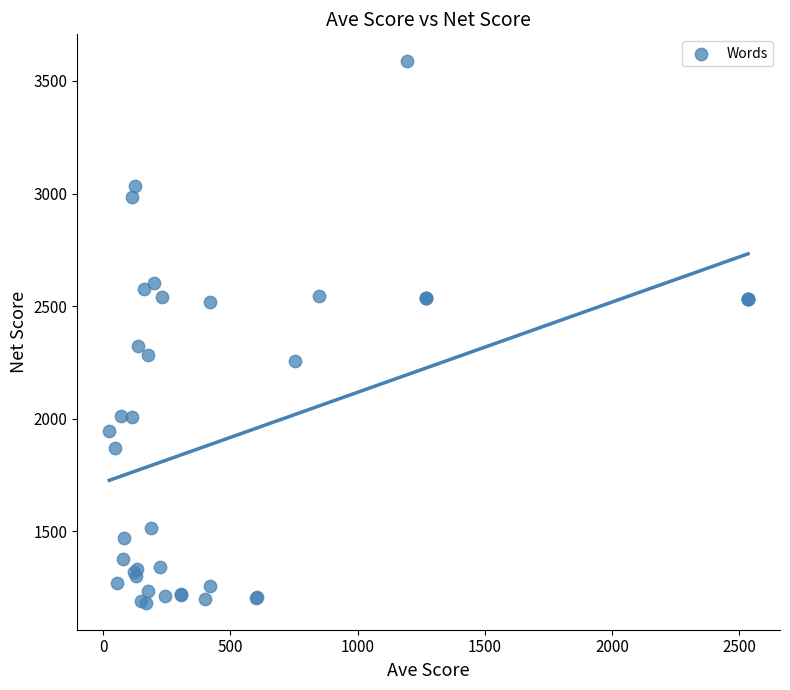

What Y value in the scatter plot is closest to 2385?

2323